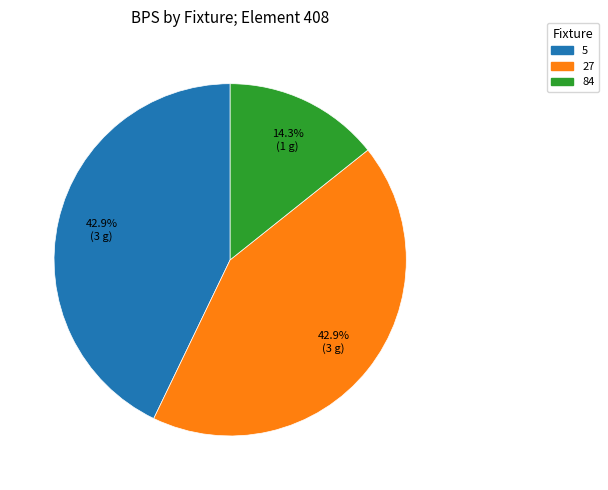

Is there a majority slice in this chart?

No